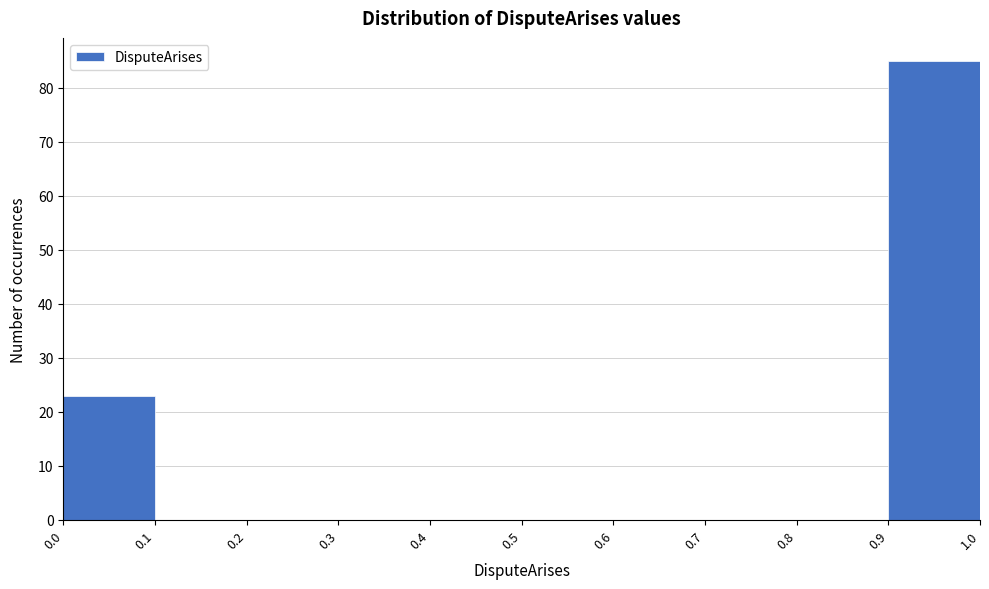

What is the height of the bar covering 0.0 to 0.1 on the x-axis? The values are not printed on the chart, so give them approximately, as read against the axis.

23